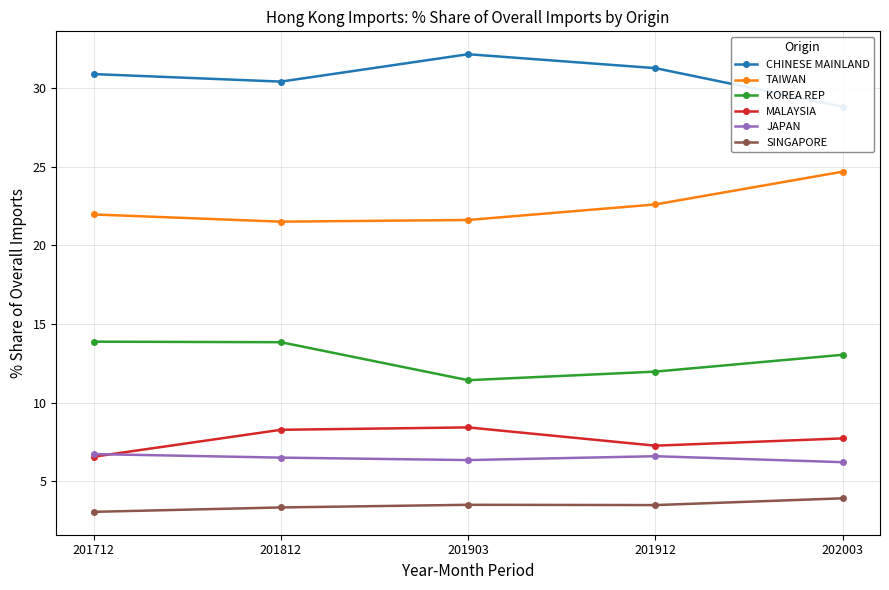

How many interior local valleys does the CHINESE MAINLAND series have?

1